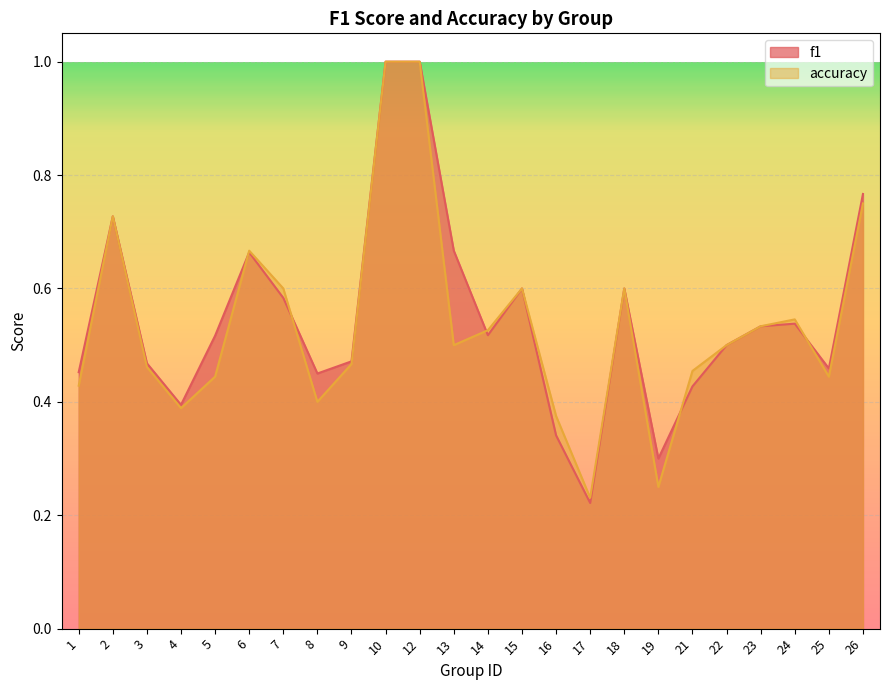

What is the value of the f1 point at the 2nd from the left?

0.7